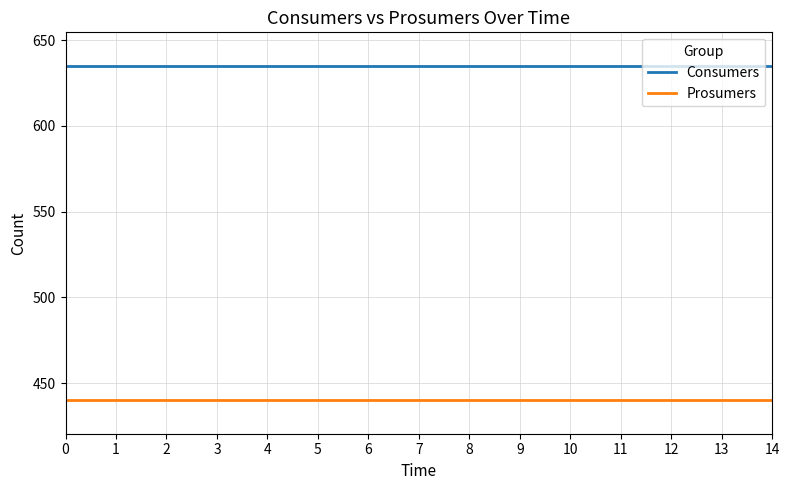

What is the average value of the Consumers series?

635